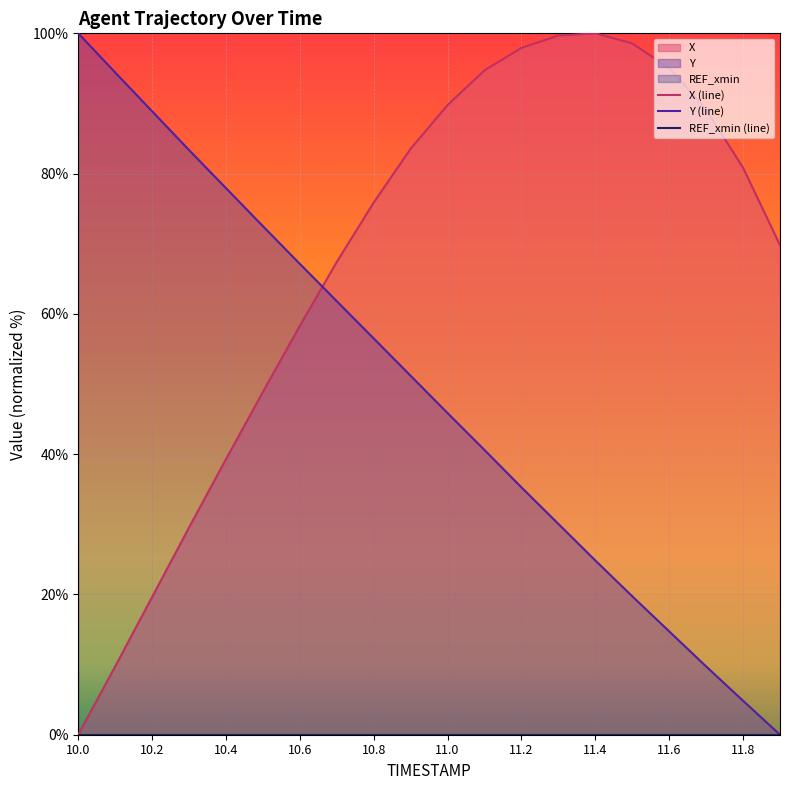

Which series has the largest range (max minus min)?

X (line)